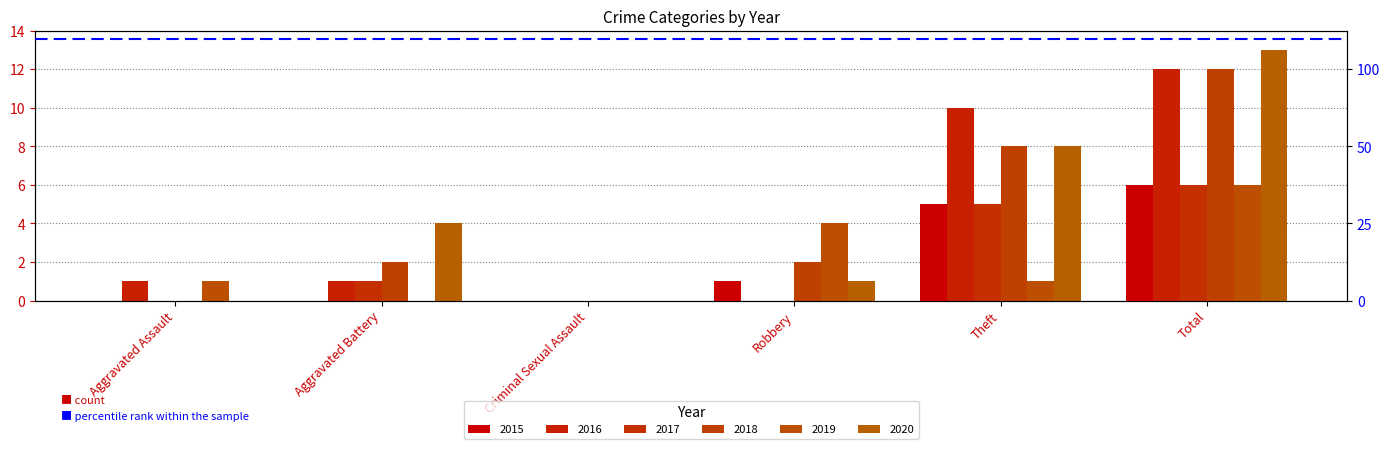

At which category is the sum across all series the highest?

Total